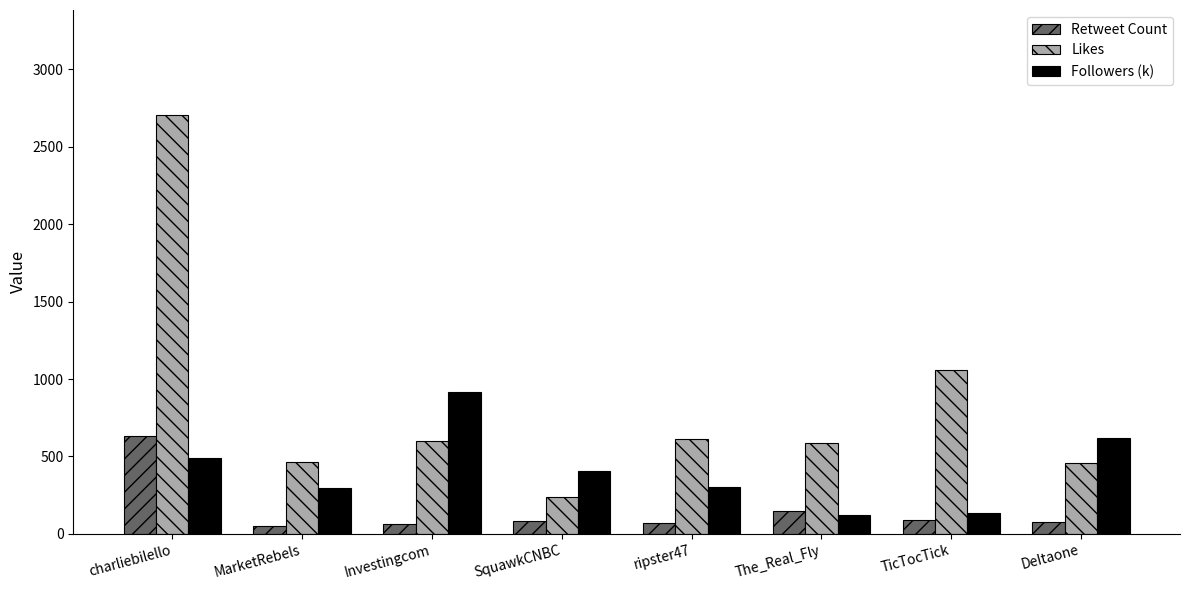

Rank the series by their average value, from lowest to highest.

Retweet Count, Followers (k), Likes